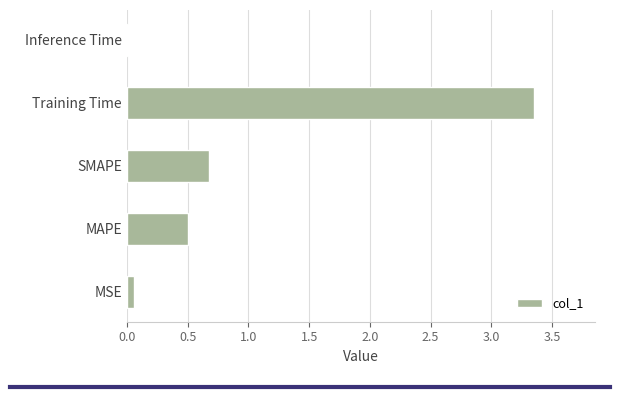

At which category does the chart reach its peak across all series?

Training Time